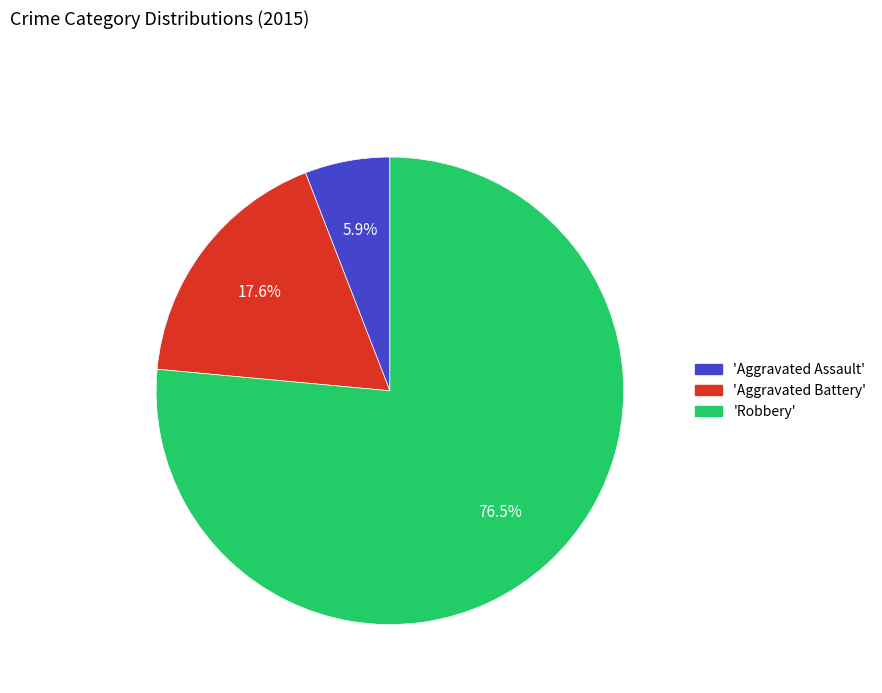

To the nearest percent, what is the difference between the largest and smallest slice percentages?

71%